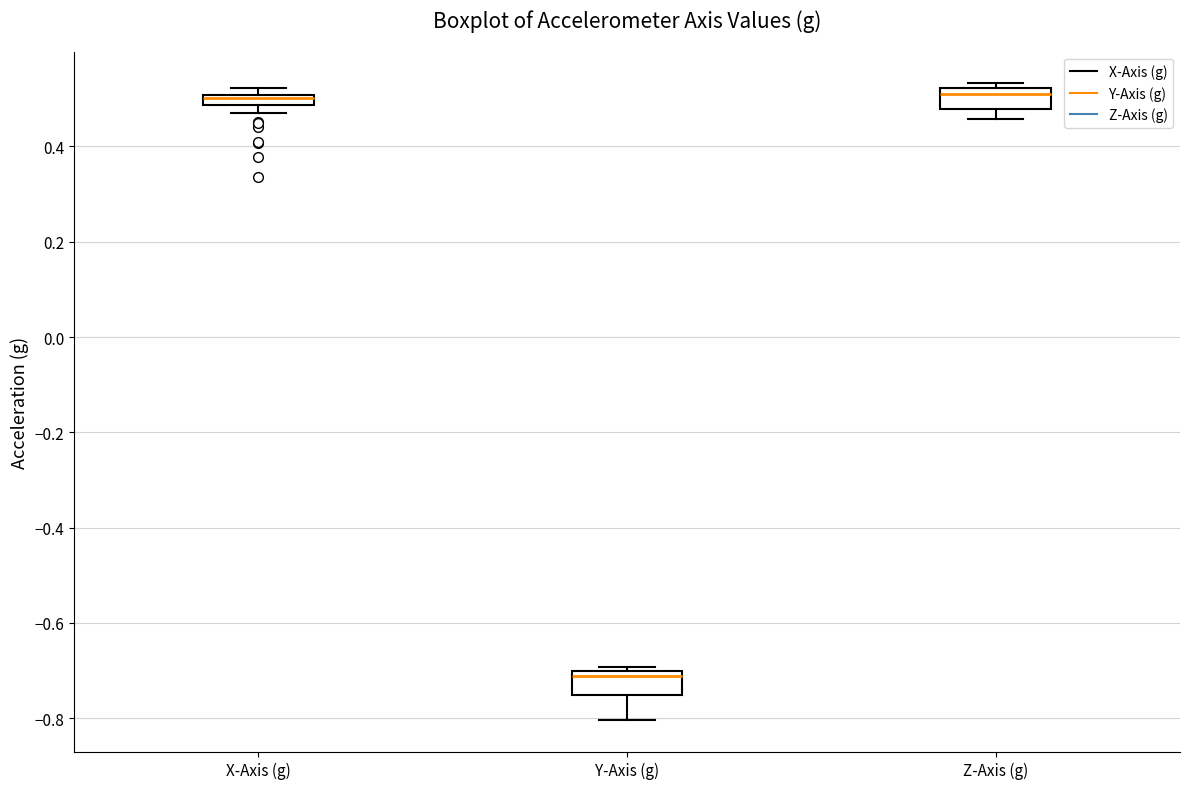

Where does the lower whisker of the box for Y-Axis (g) end on the y-axis? The values are not printed on the chart, so give them approximately, as read against the axis.

-0.80